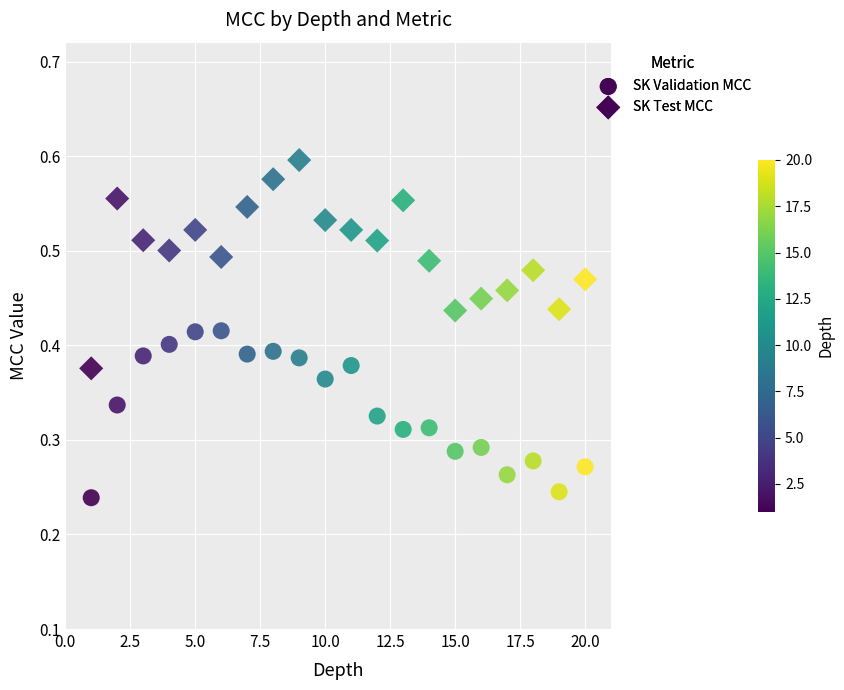

Count the number of points in this scatter plot.

40